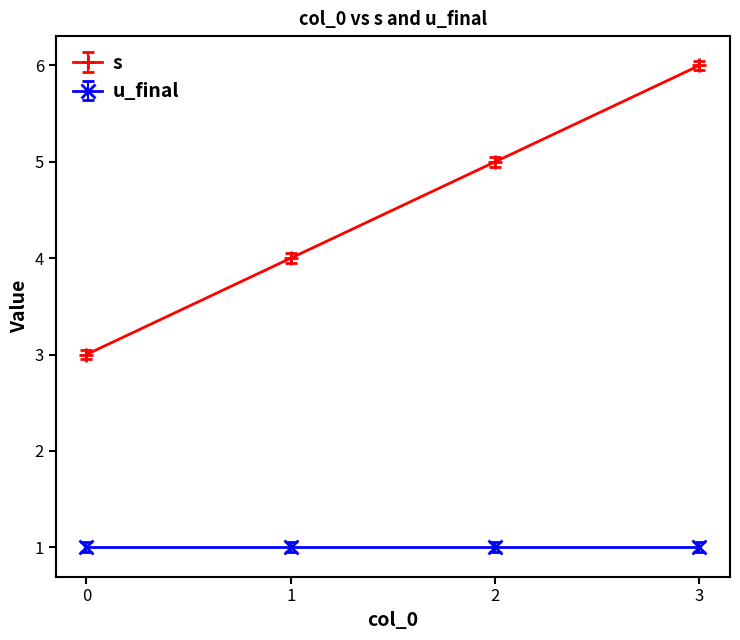

Which series has the widest spread of values?

s